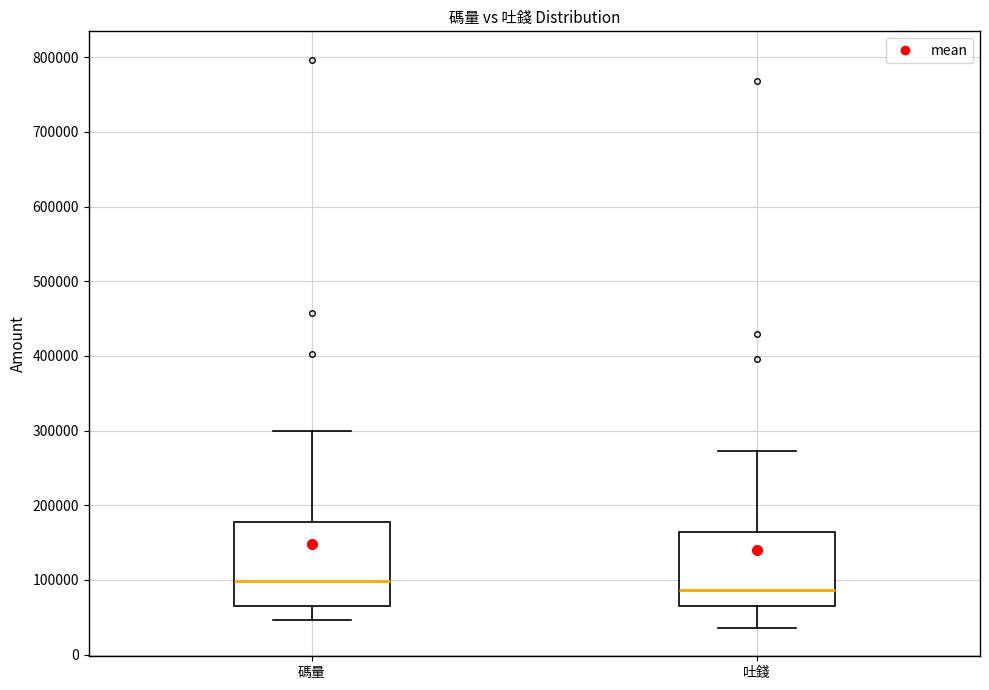

Reading left to right, read every box against the y-axis: the position of its median line, the range the box covers, and the ends of its whiskers. The values are not printed on the chart, so give them approximately, as read against the axis.

碼量: median 100000, box 60000 to 180000, whiskers 50000 to 300000
吐錢: median 90000, box 60000 to 160000, whiskers 40000 to 270000